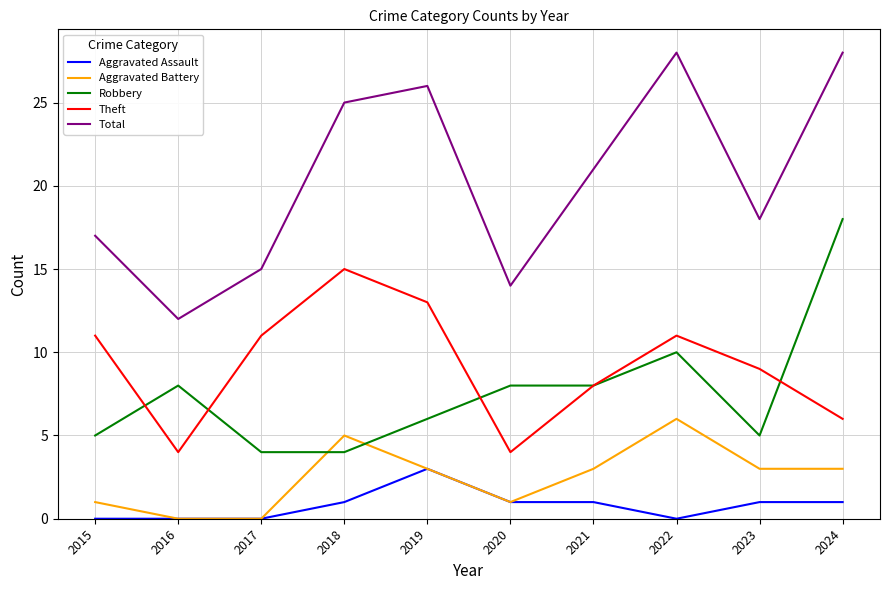

In Theft, how many points are lower than both neighbors (excluding endpoints)?

2